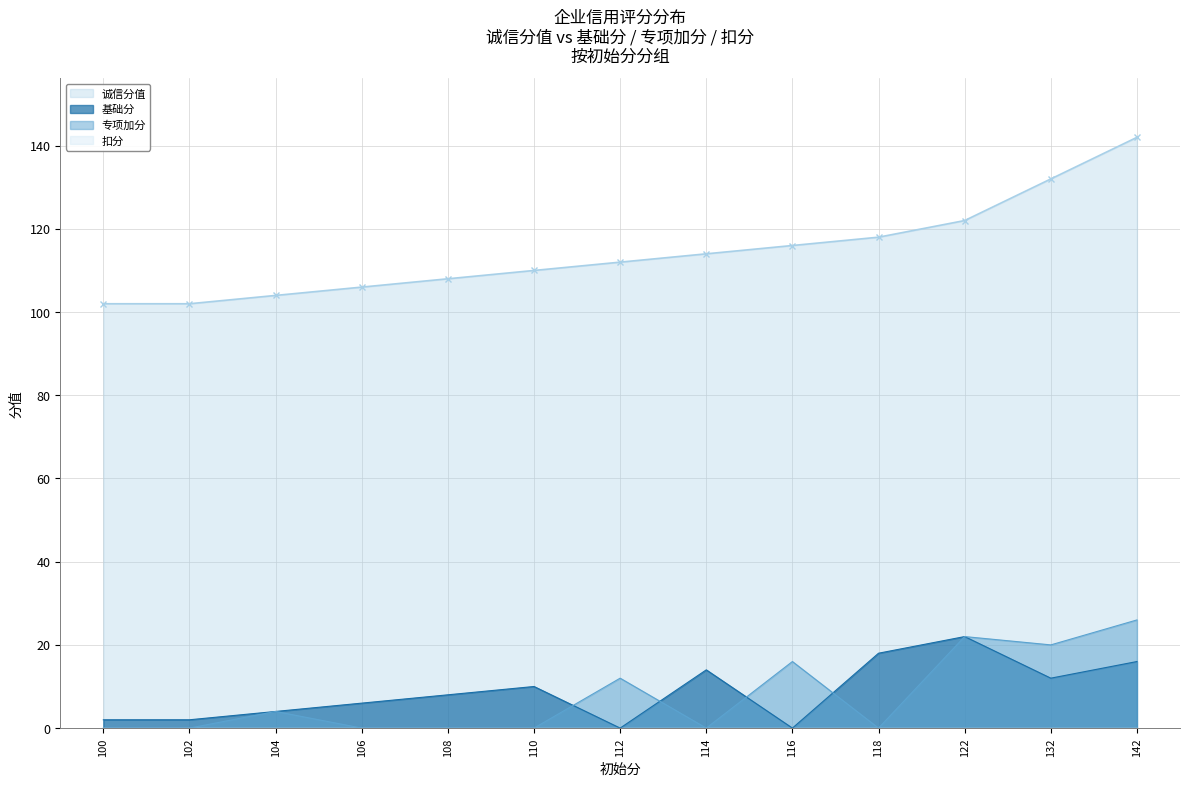

What is the total value across all series at 100?

104